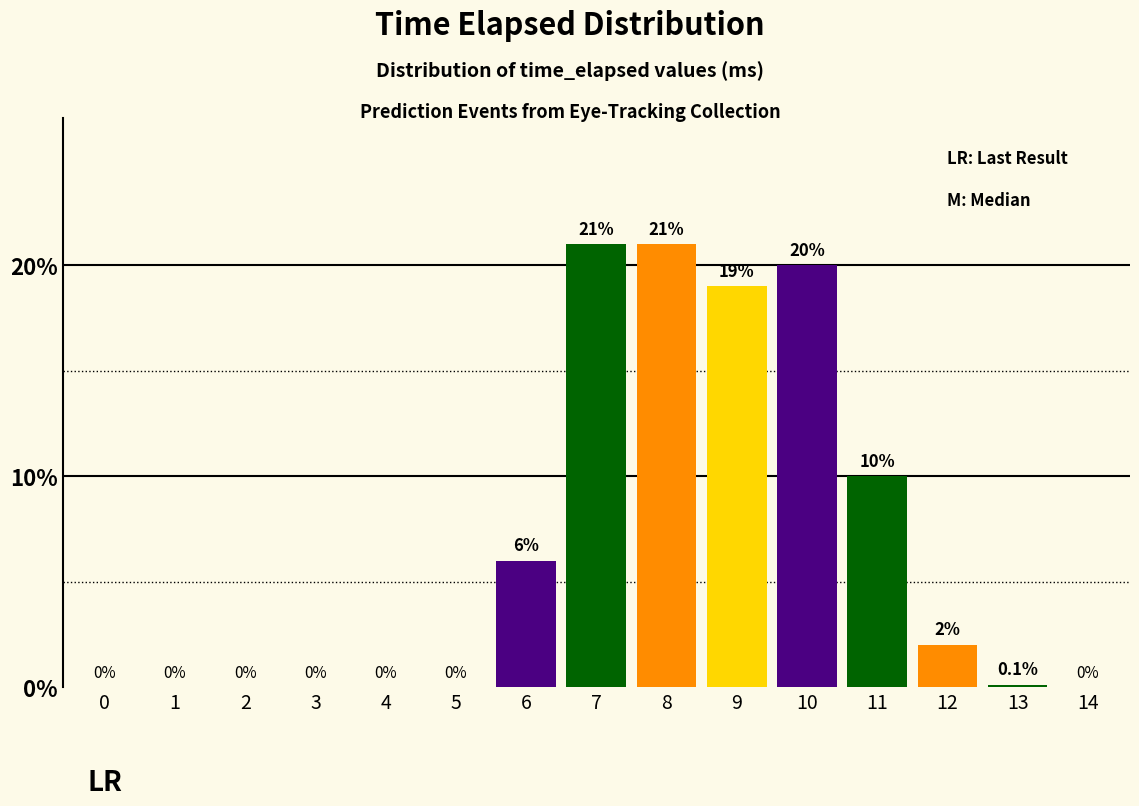

Reading left to right, transcribe all the data shown in this chart.

0=0.0	1=0.0	2=0.0	3=0.0	4=0.0	5=0.0	6=6.0	7=21.0	8=21.0	9=19.0	10=20.0	11=10.0	12=2.0	13=0.1	14=0.0